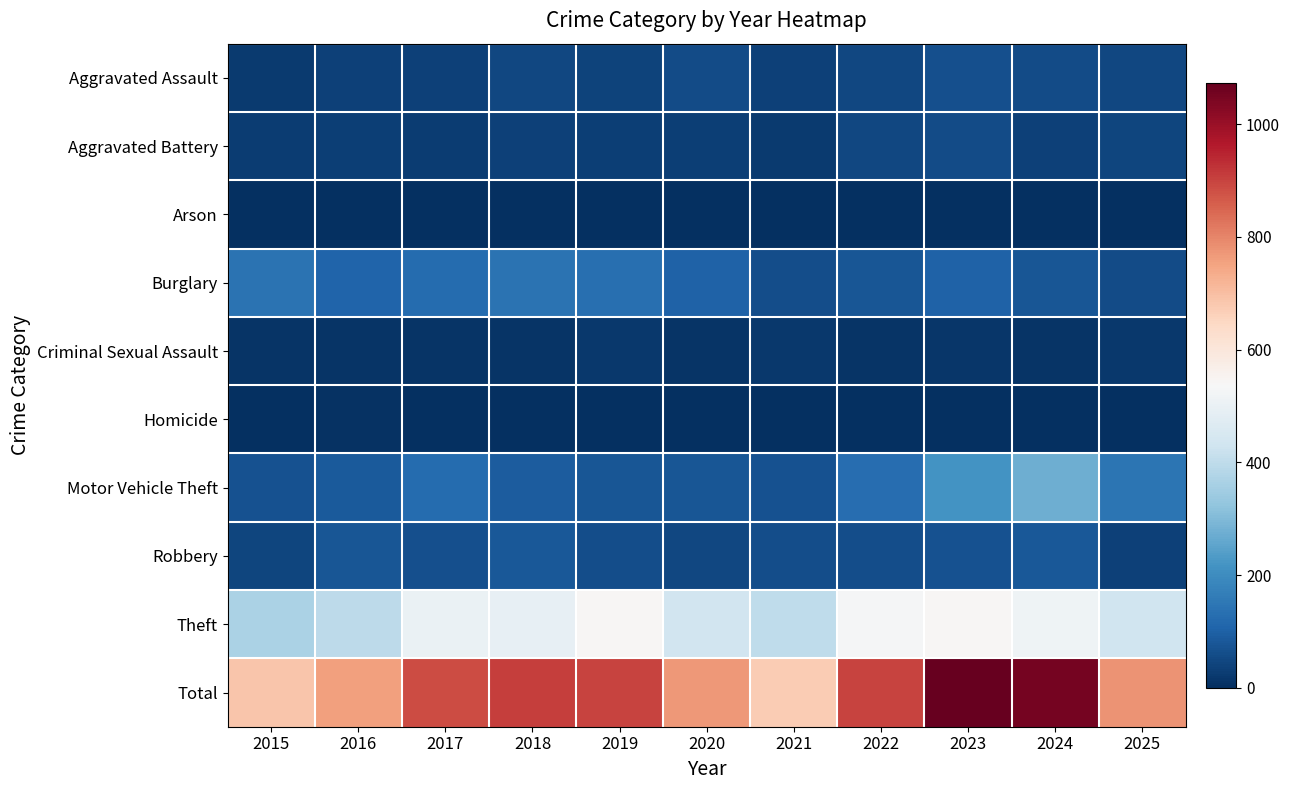

What is the maximum value shown in the chart?

1074